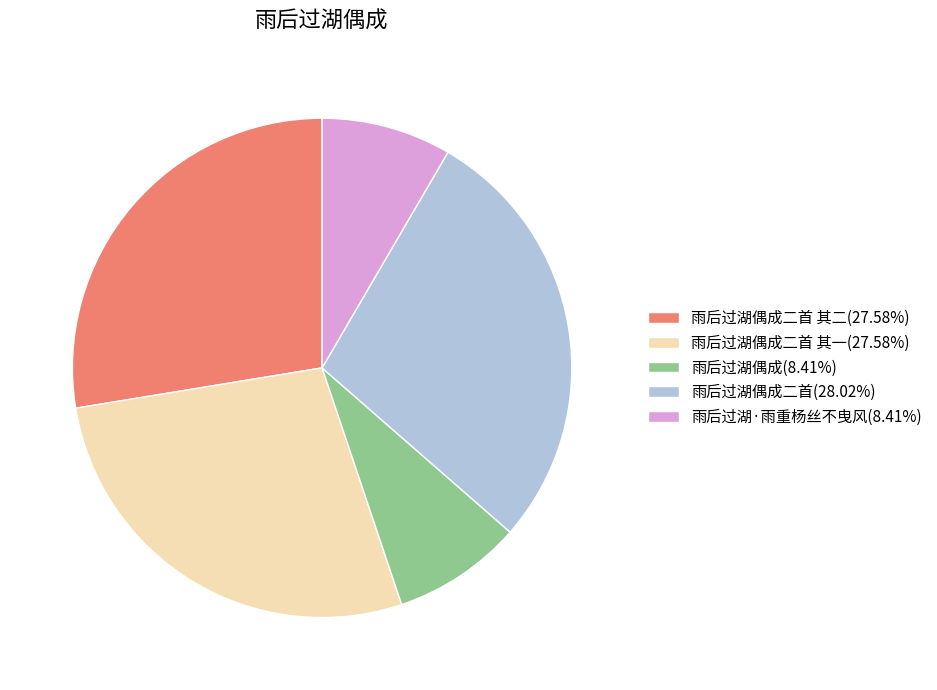

Is there any slice that represents more than half of the pie?

No